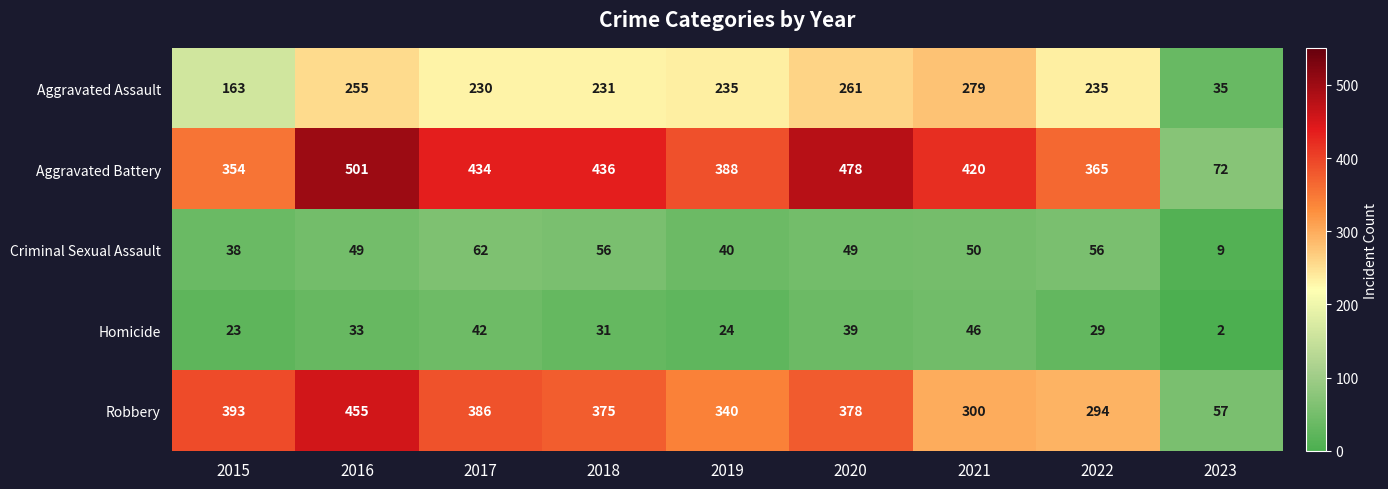

What is the approximate value of Aggravated Battery at 2017?

434